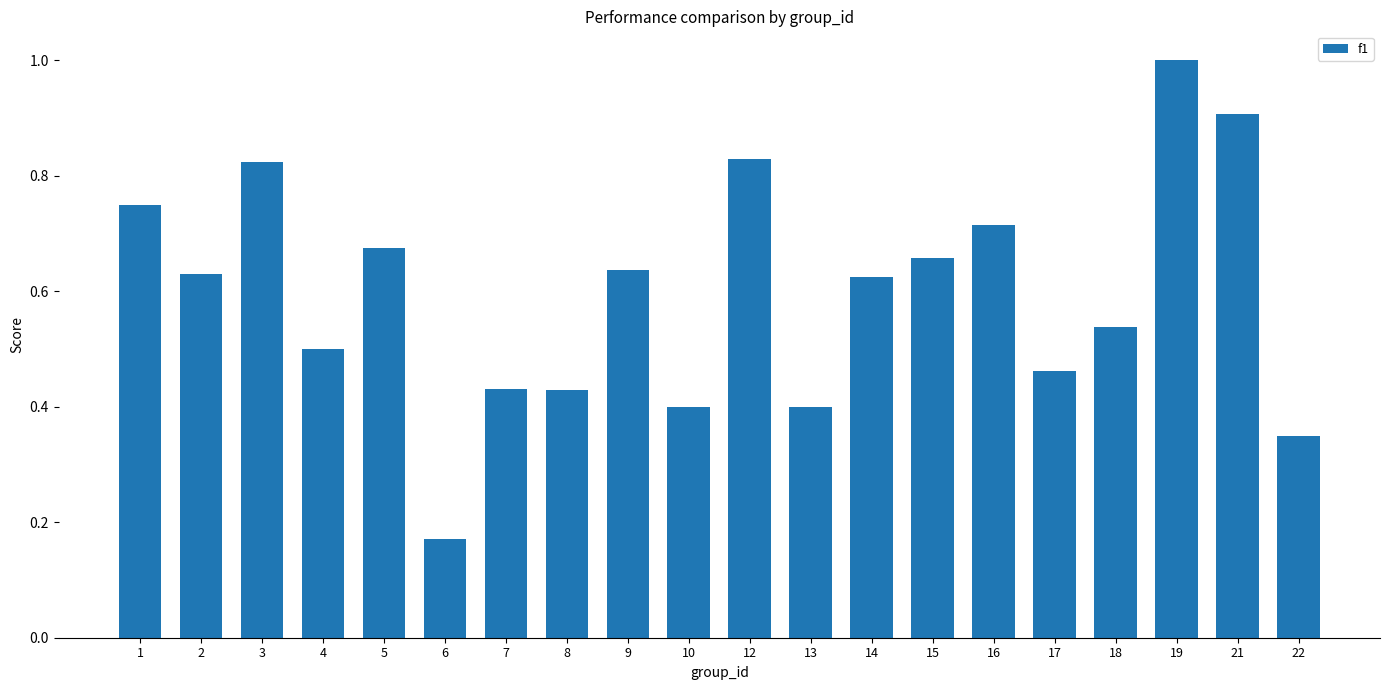

Is it true that the value at 14 is 0.9?

False